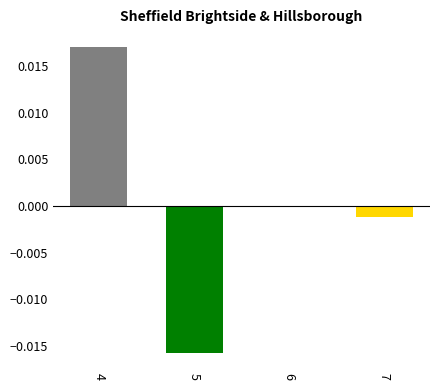

At which label does the data first exceed 0?

4